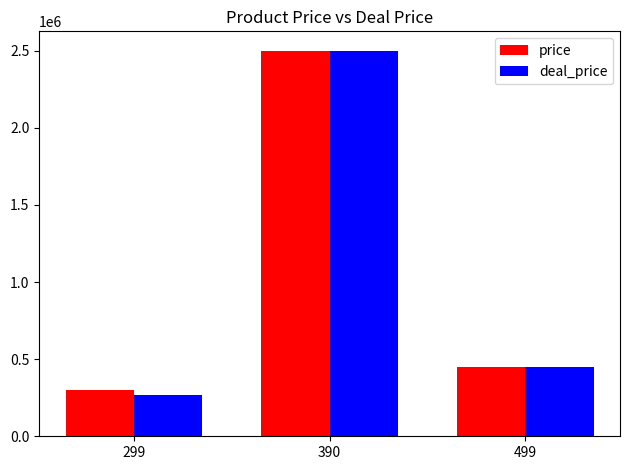

Does the chart contain stacked bars?

No